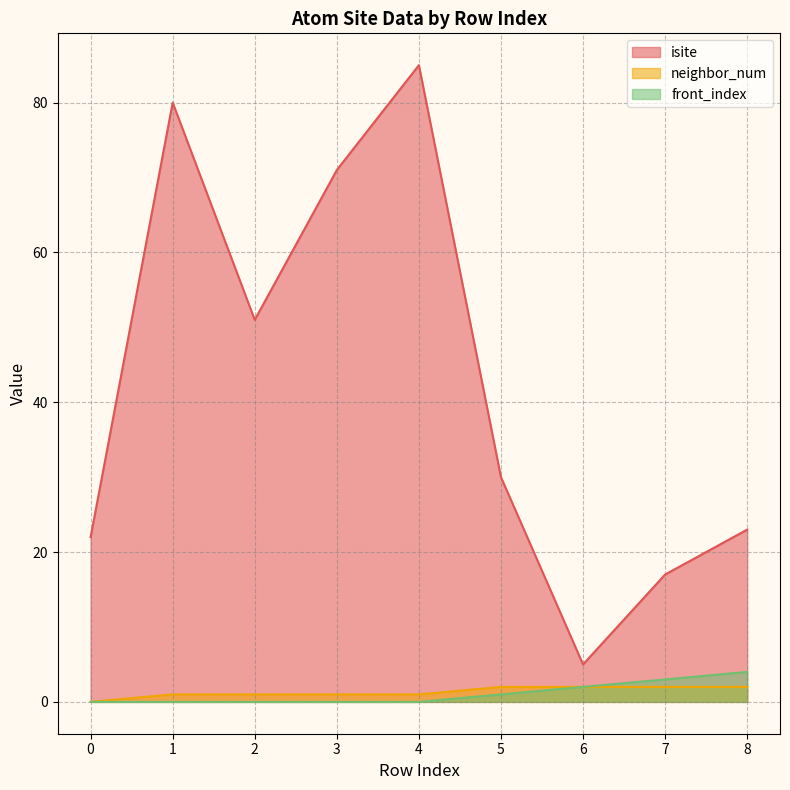

Which label corresponds to the largest value in the chart?

4